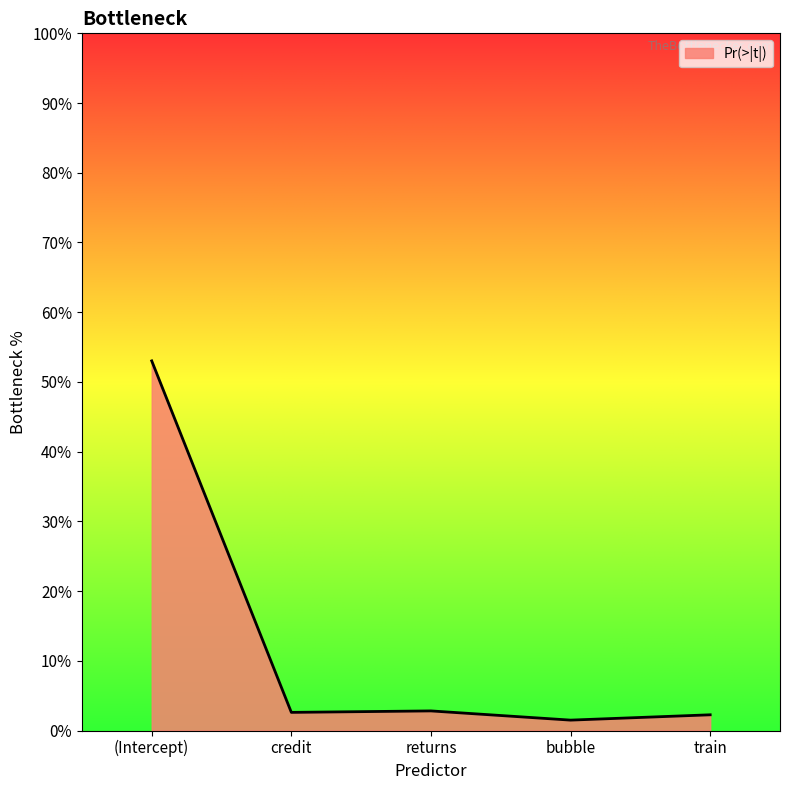

Reading right to left, transcribe all the data shown in this chart.

0.0	0.0	0.0	0.0	0.5